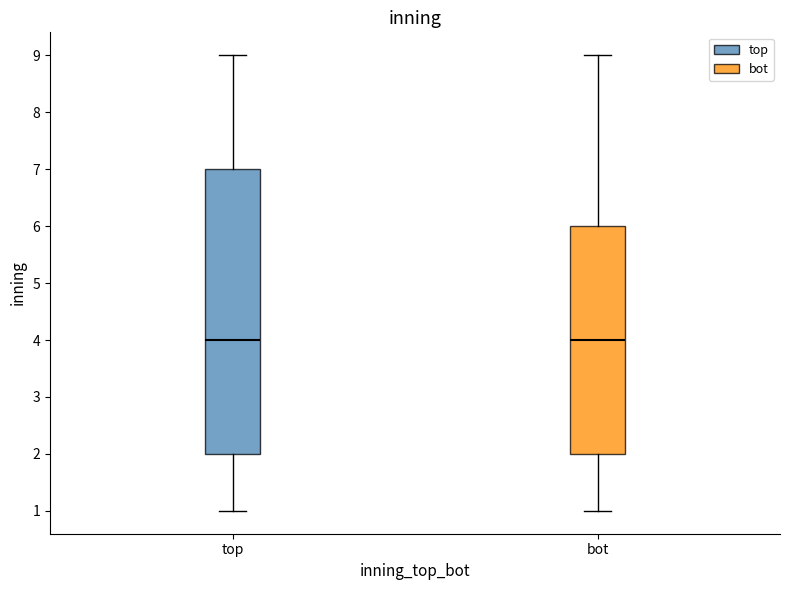

Where does the median line of the box for top sit on the y-axis? The values are not printed on the chart, so give them approximately, as read against the axis.

4